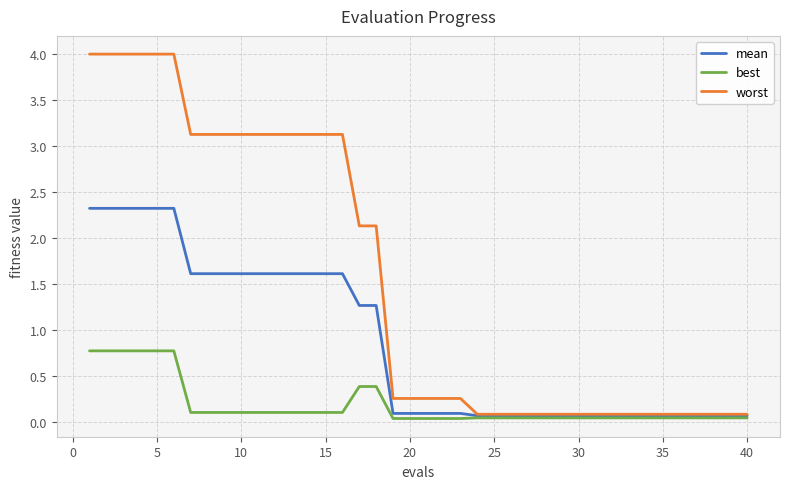

Rank the series by their maximum value, from lowest to highest.

best, mean, worst